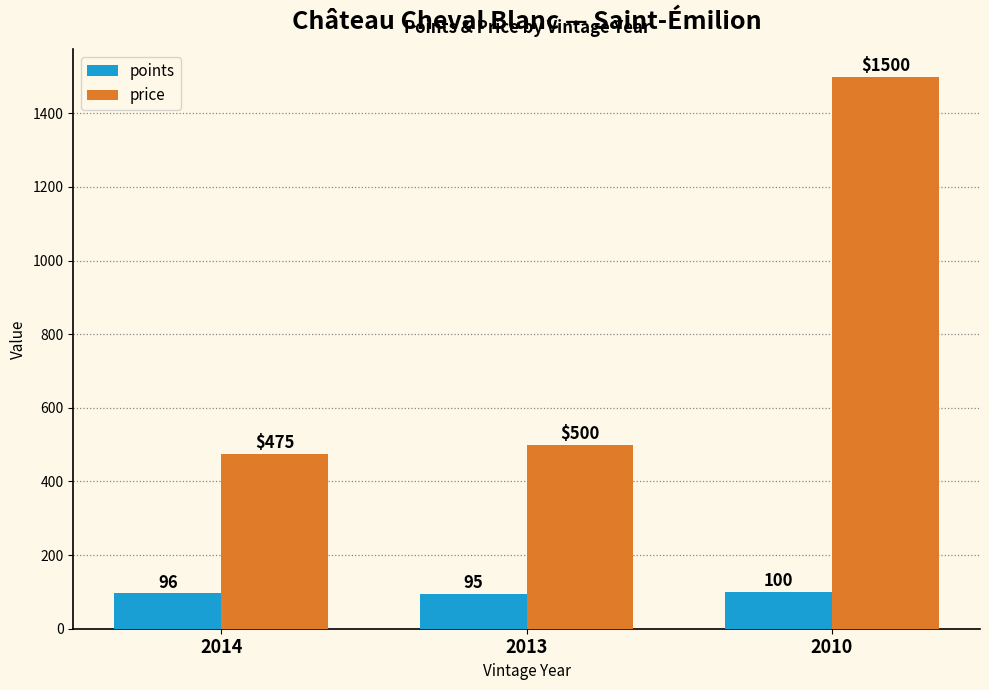

At how many categories does at least one series exceed 1056?

1